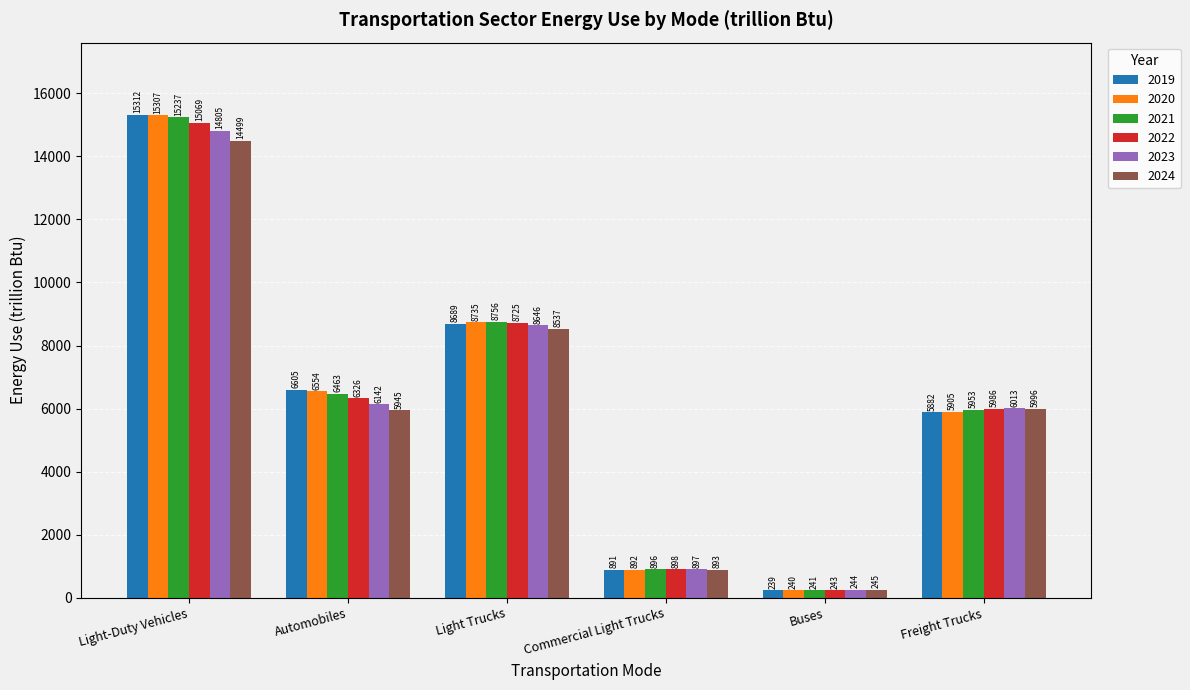

Which series has the widest spread of values?

2019